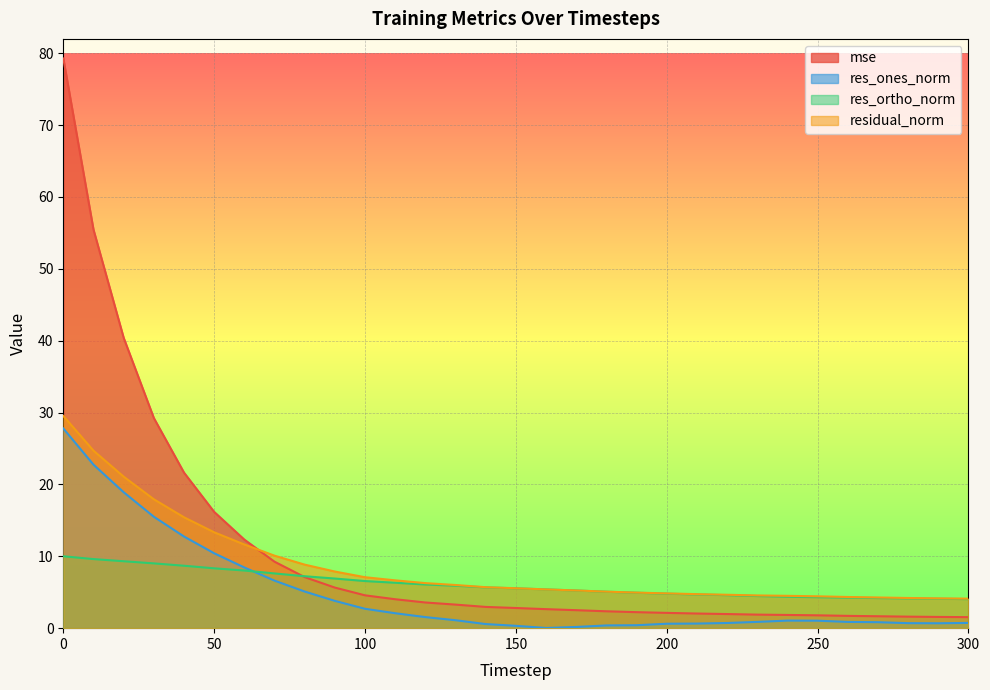

True or false: residual_norm has a value of 4.1 at 300.

True